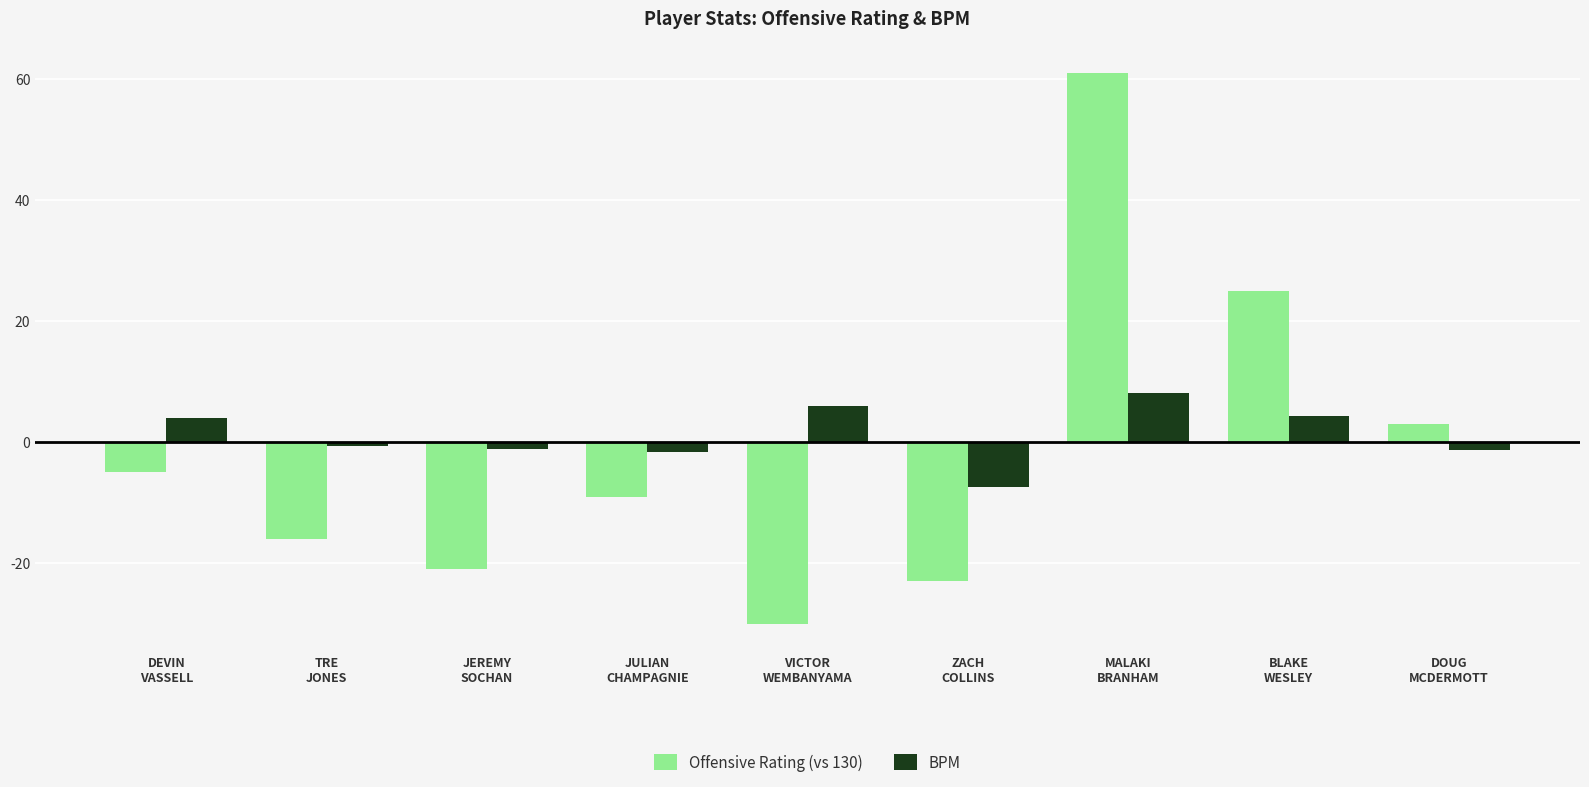

Rank the series by their maximum value, from lowest to highest.

BPM, Offensive Rating (vs 130)